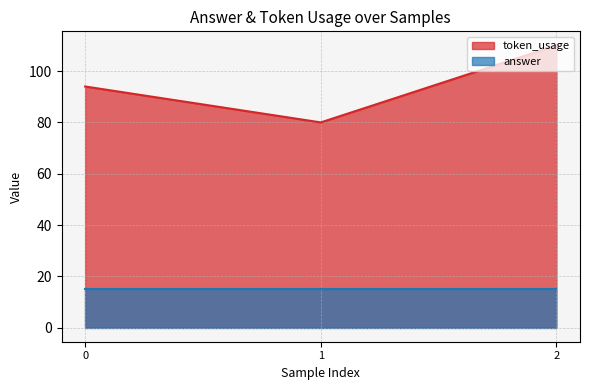

List the labels in order of value, smallest first.

1, 0, 2